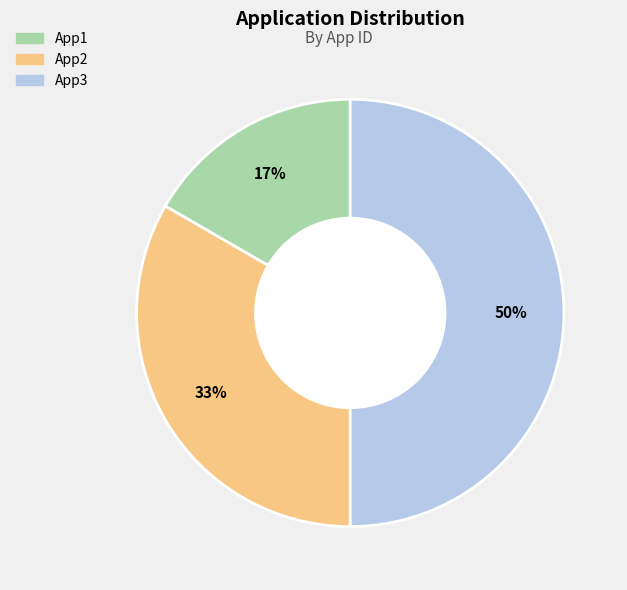

Count the number of slices in the pie.

3